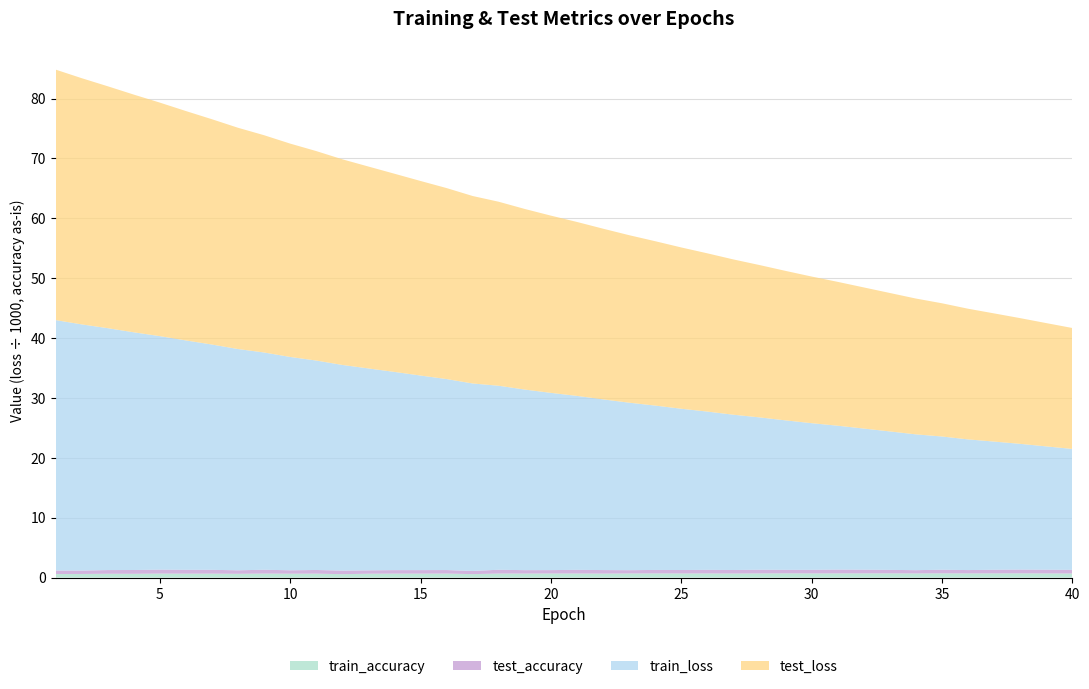

True or false: test_accuracy and train_accuracy intersect in this chart.

False